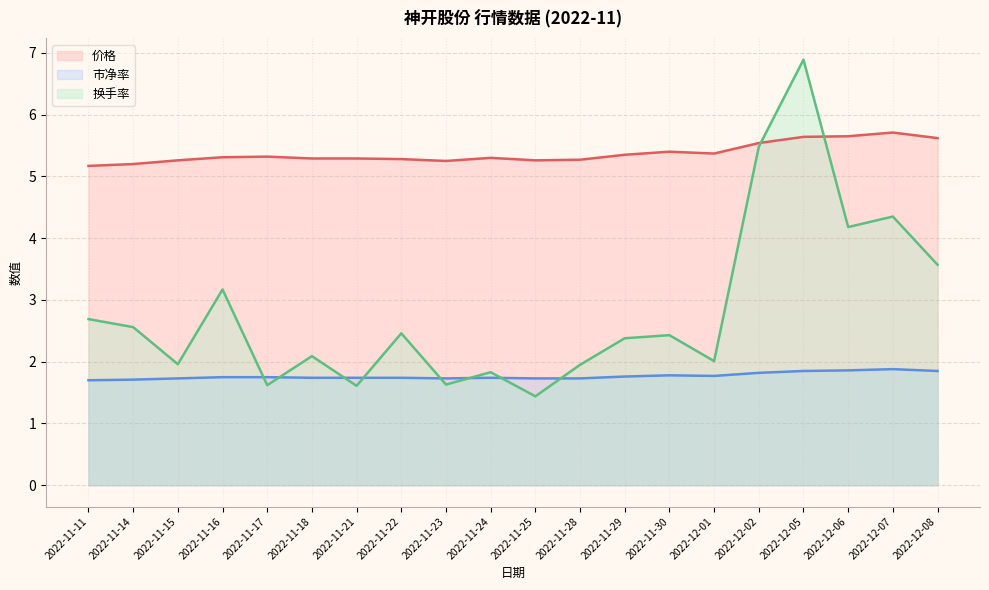

Rank the series at 2022-12-08 from highest to lowest value.

价格, 换手率, 市净率